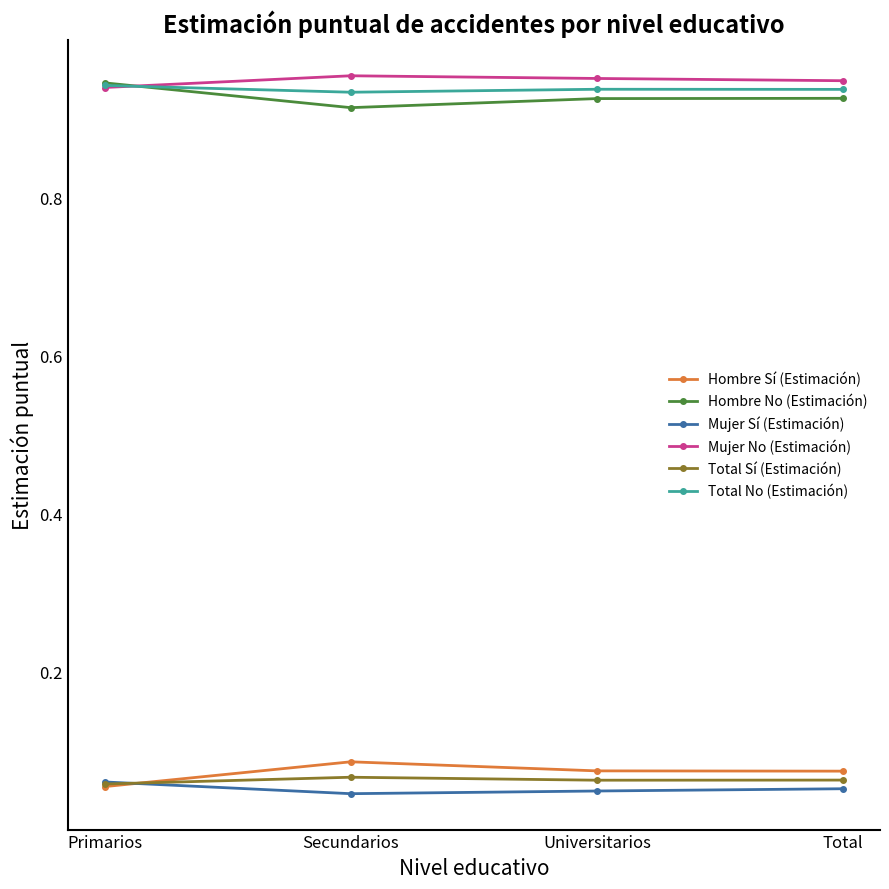

True or false: Total Sí (Estimación) and Hombre No (Estimación) cross at least once.

False